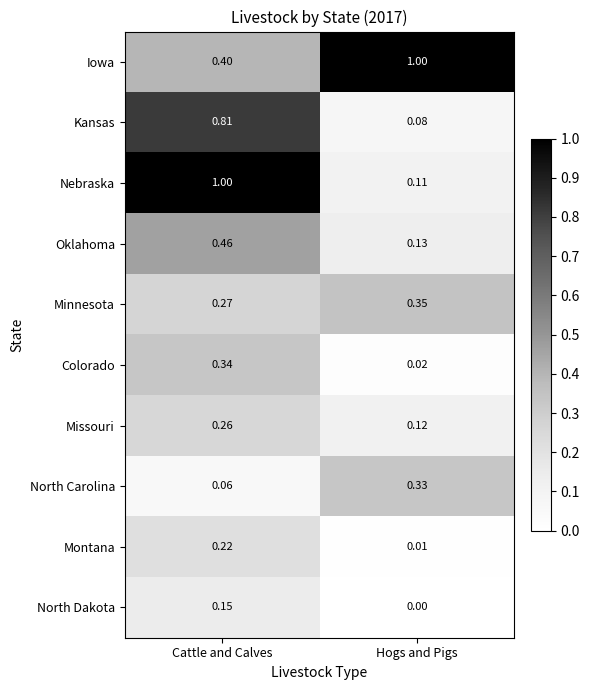

Which series has the largest total across all categories?

Iowa